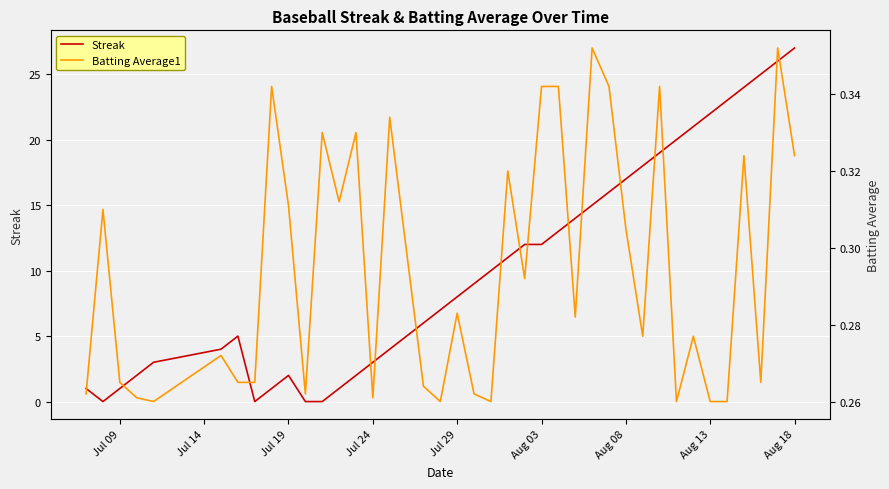

True or false: Streak has a value of 10 at Aug 18.

False